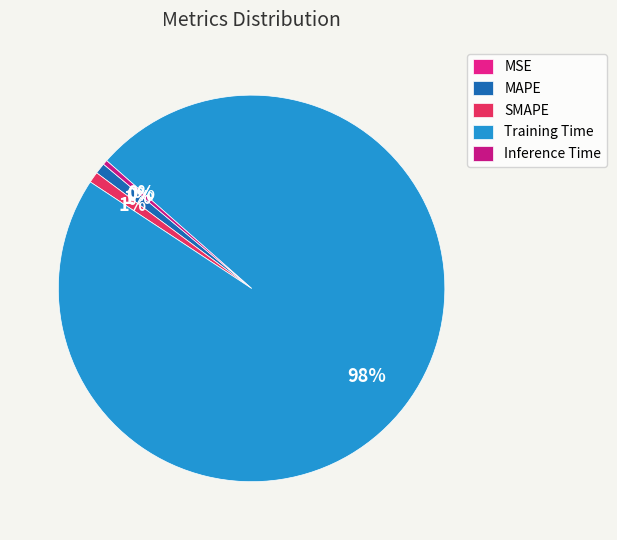

Does SMAPE represent more than half of the total?

No